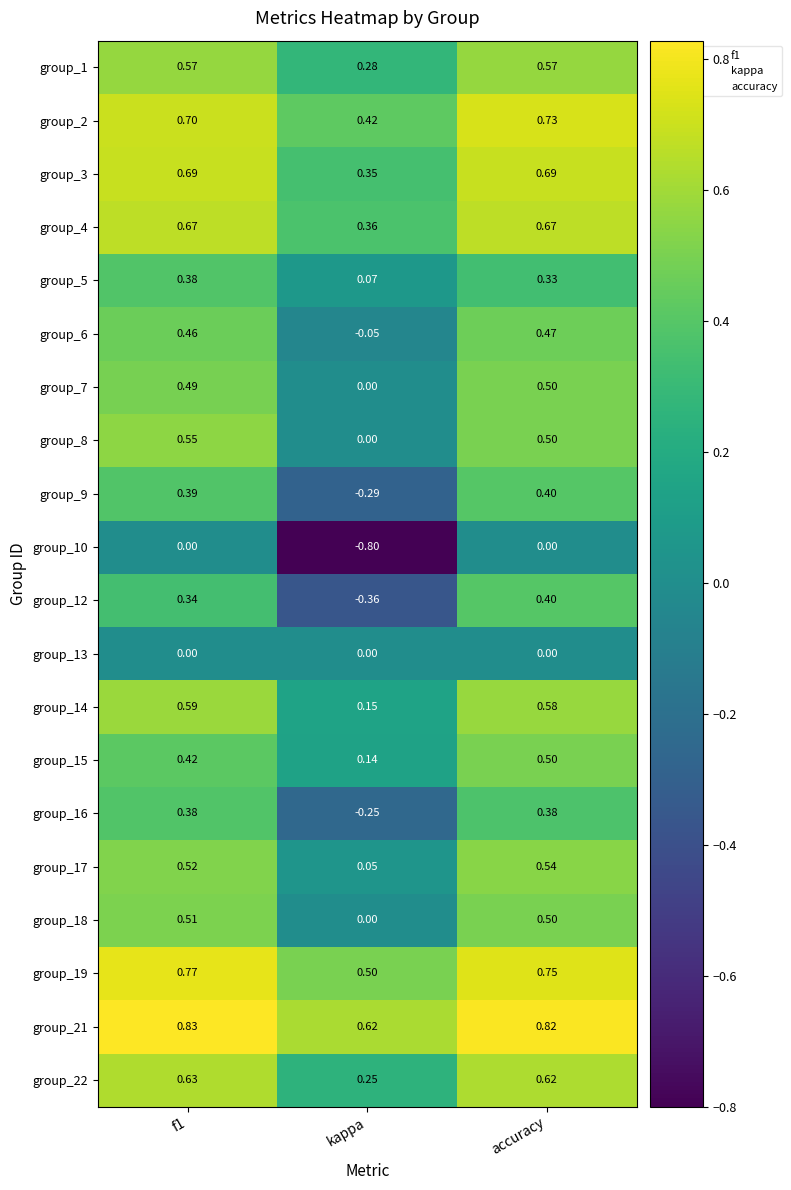

How many series are shown in this chart?

20